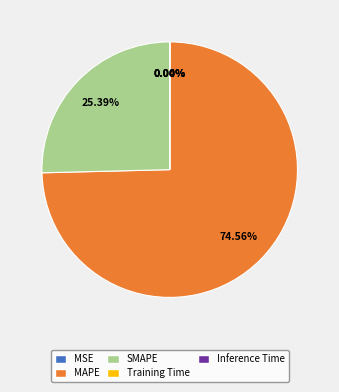

To the nearest percent, what is the difference between the largest and smallest slice percentages?

75%